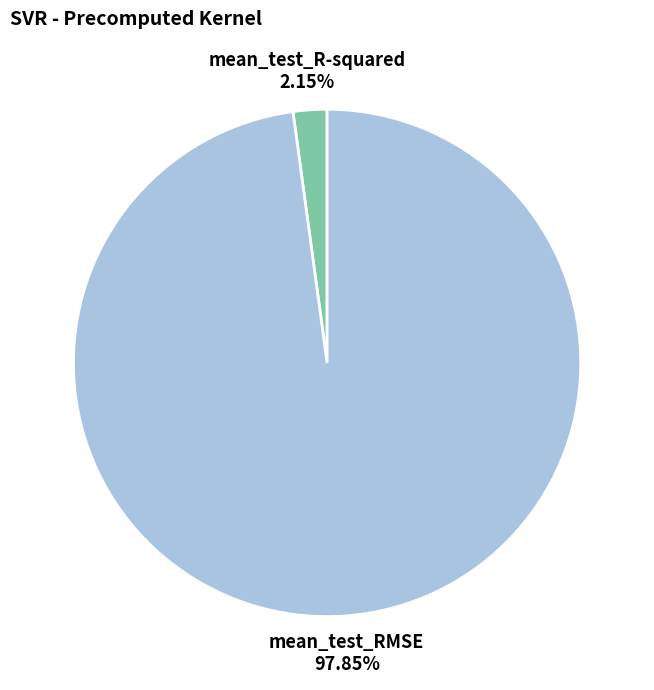

What percentage is the mean_test_RMSE slice, to the nearest percent?

98%